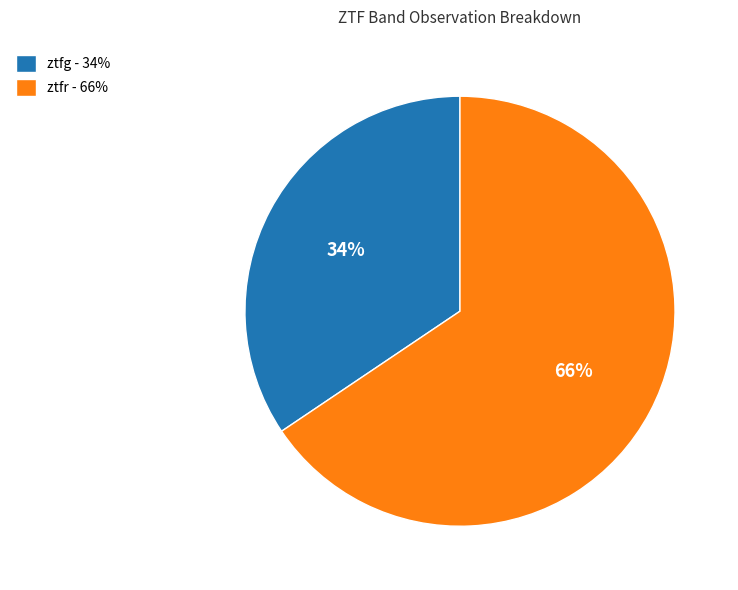

To the nearest percent, what is the combined percentage of ztfg - 34% and ztfr - 66%?

100%